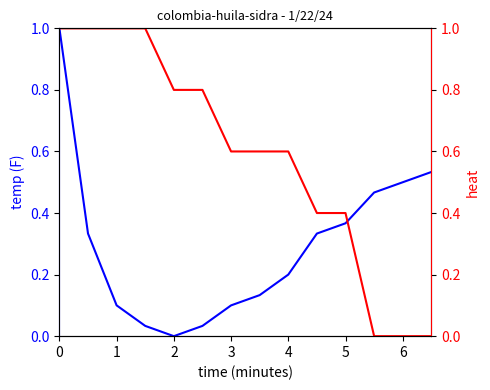

The heat series shows -0.6 at 6. True or false?

False